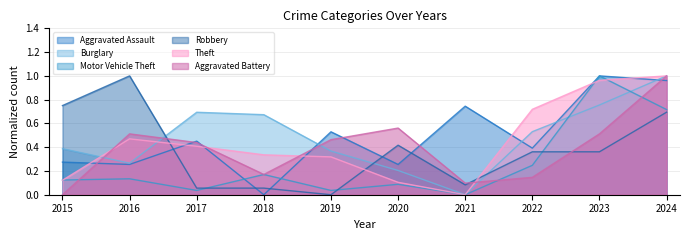

What is the value of the Burglary point at the 8th from the left?

0.5